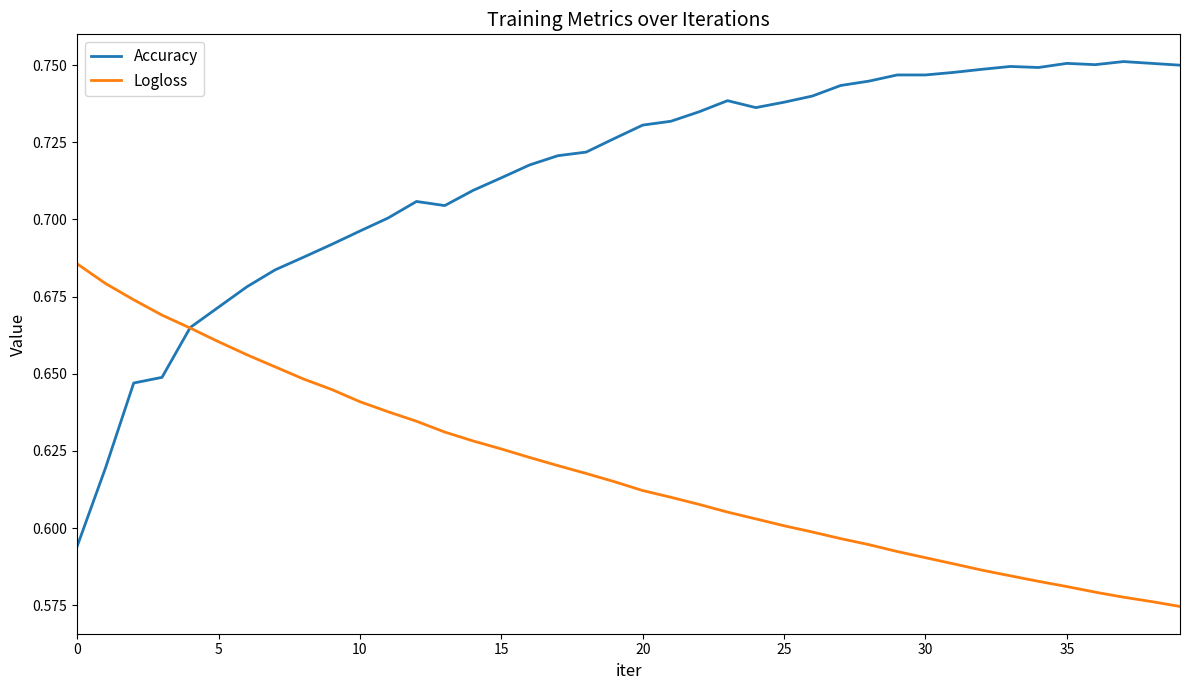

Which series has the largest total across all categories?

Accuracy